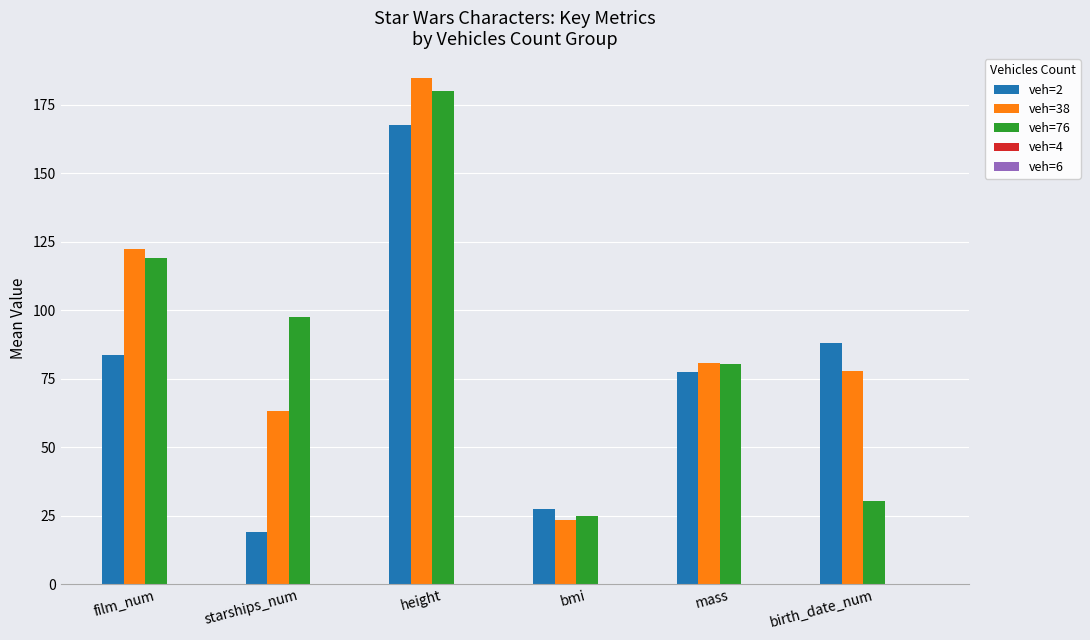

What is the greatest value displayed?

184.6